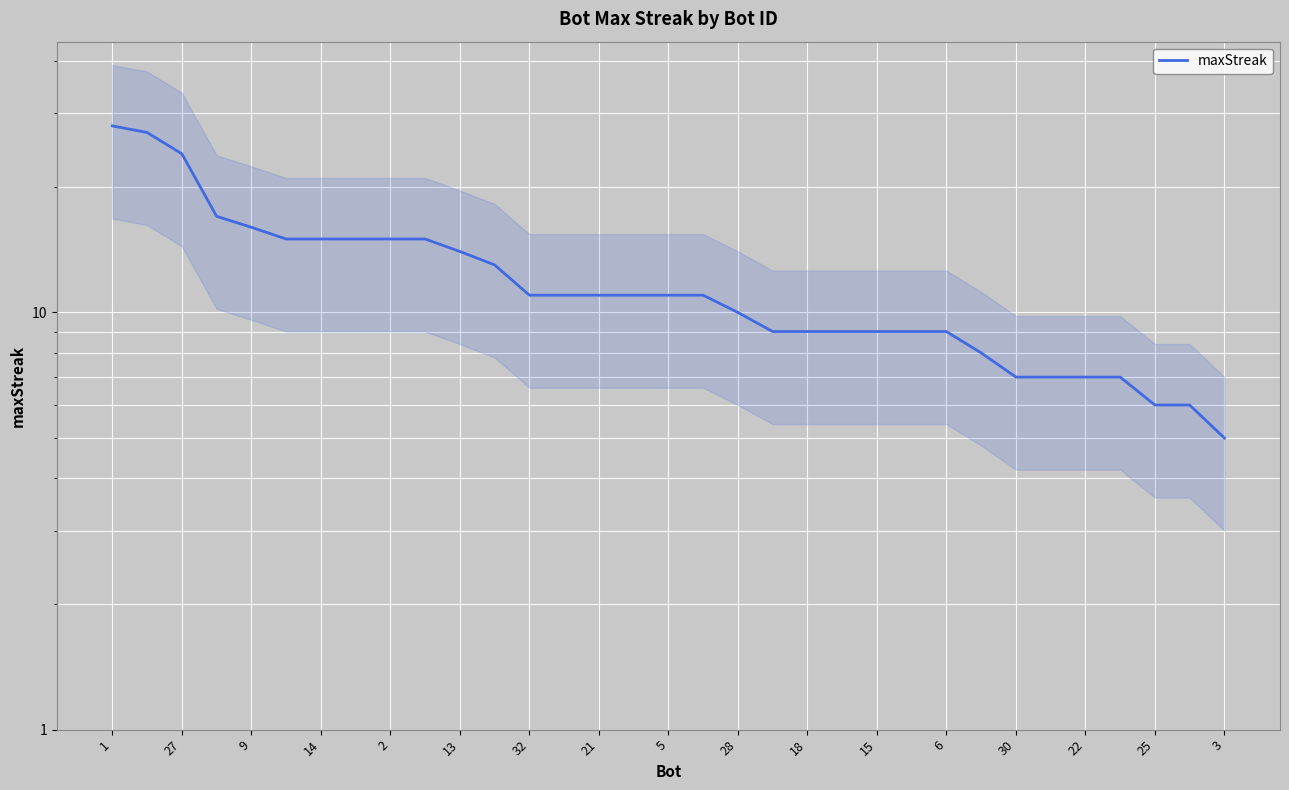

The value at 21 is 27. True or false?

False